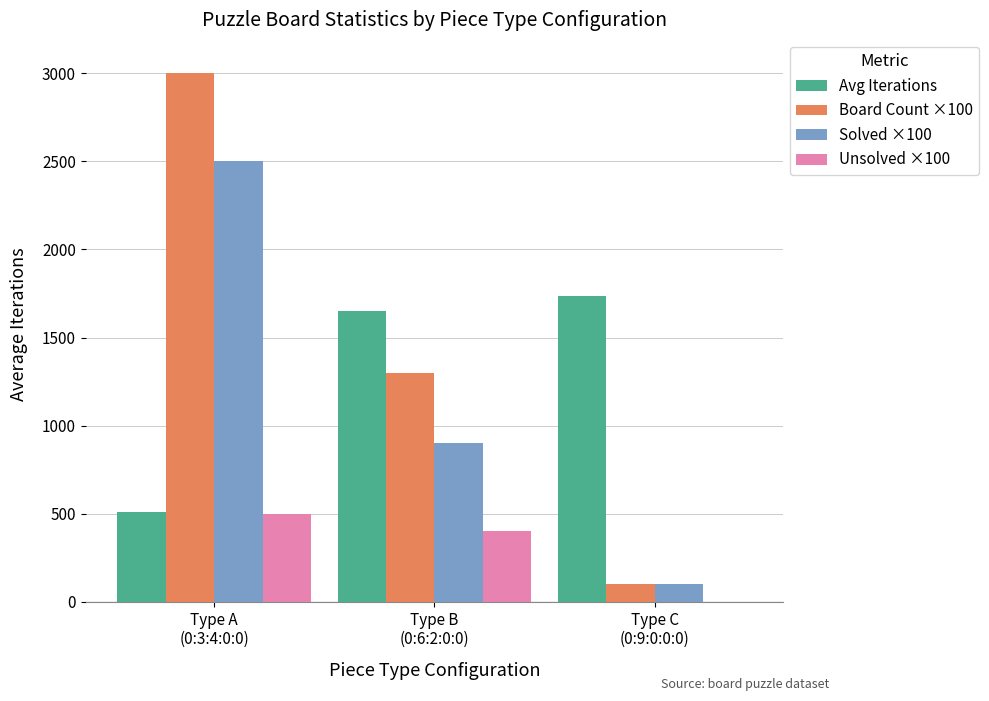

What is the greatest value displayed?

3000